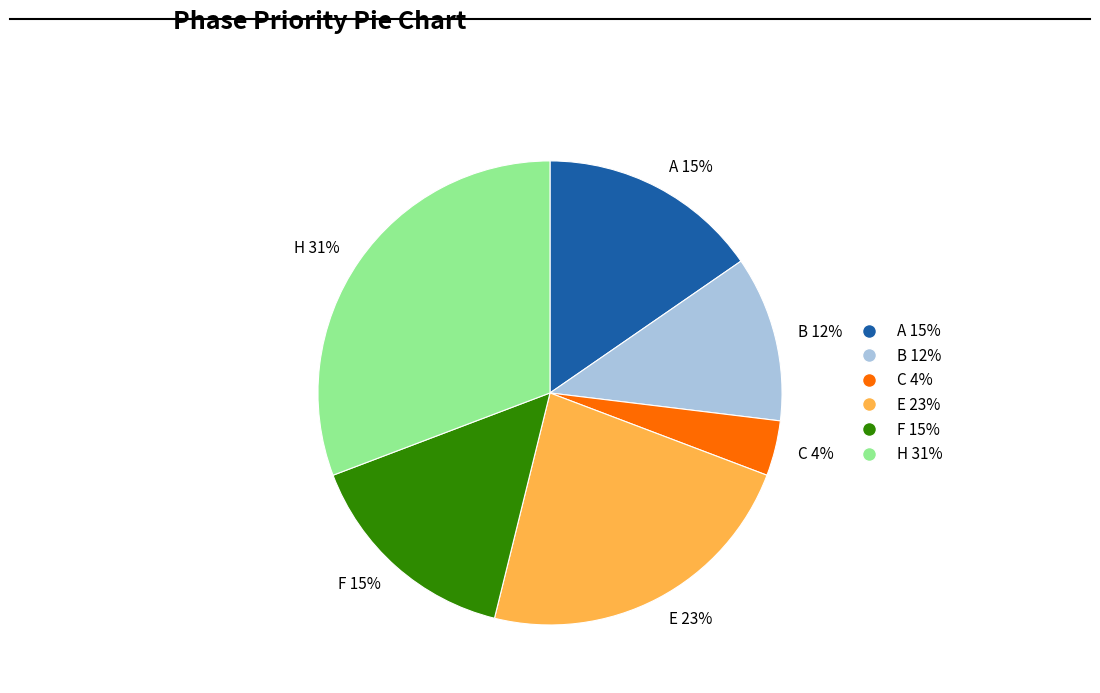

Is it true that E is 23% of the pie?

True